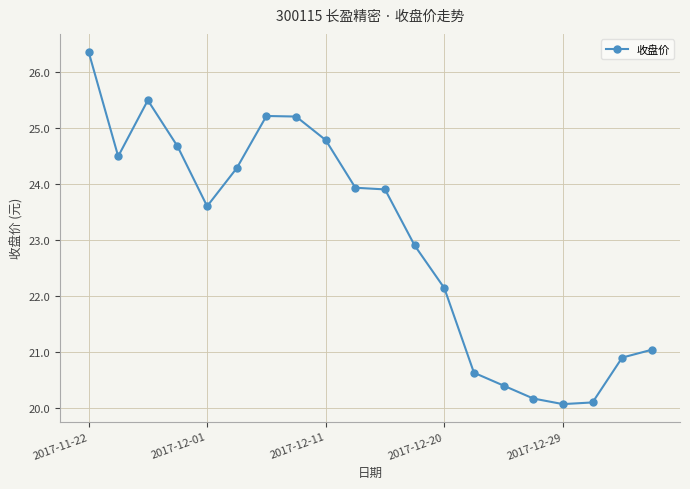

What is the sum of all values?

460.3